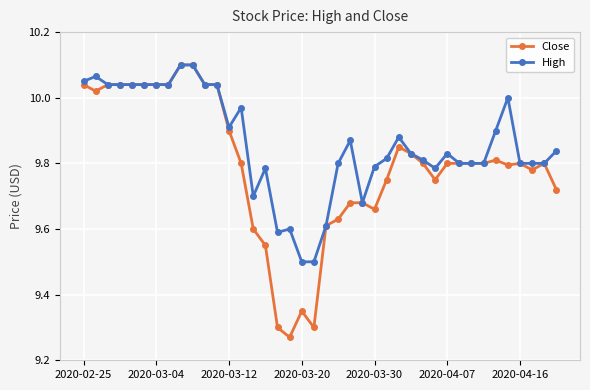

True or false: Close has more than 2 points higher than both neighbors.

True